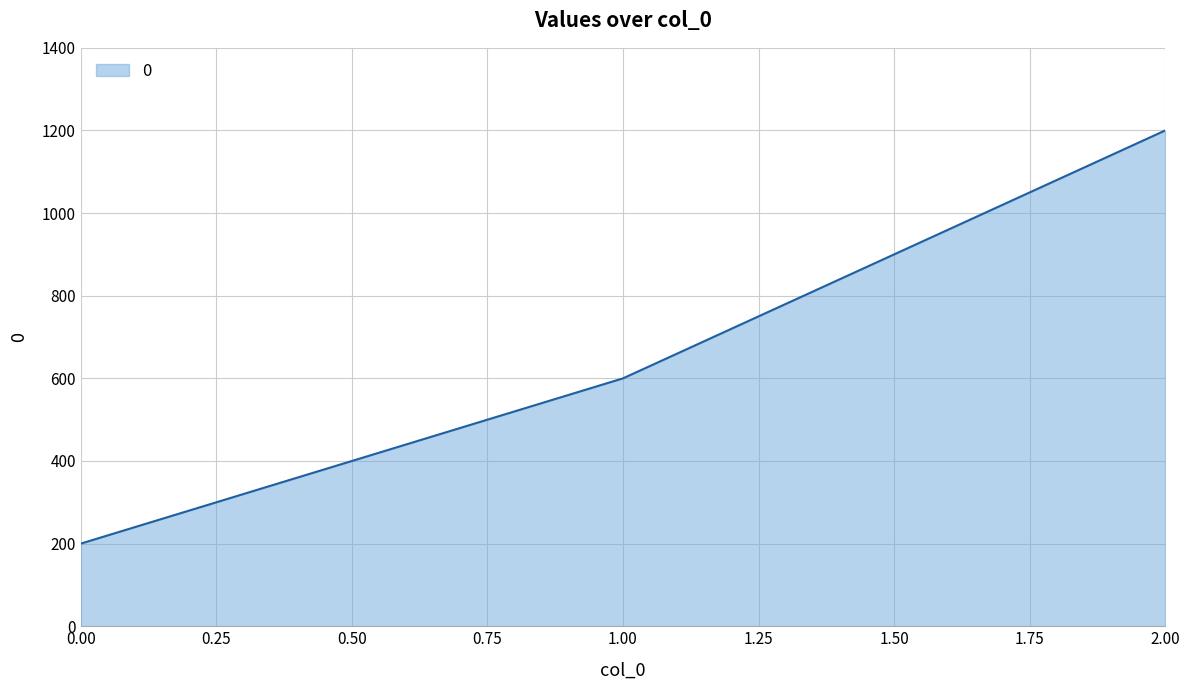

Reading left to right, what are all the values shown in this chart?

0.00=200	1.00=600	2.00=1200